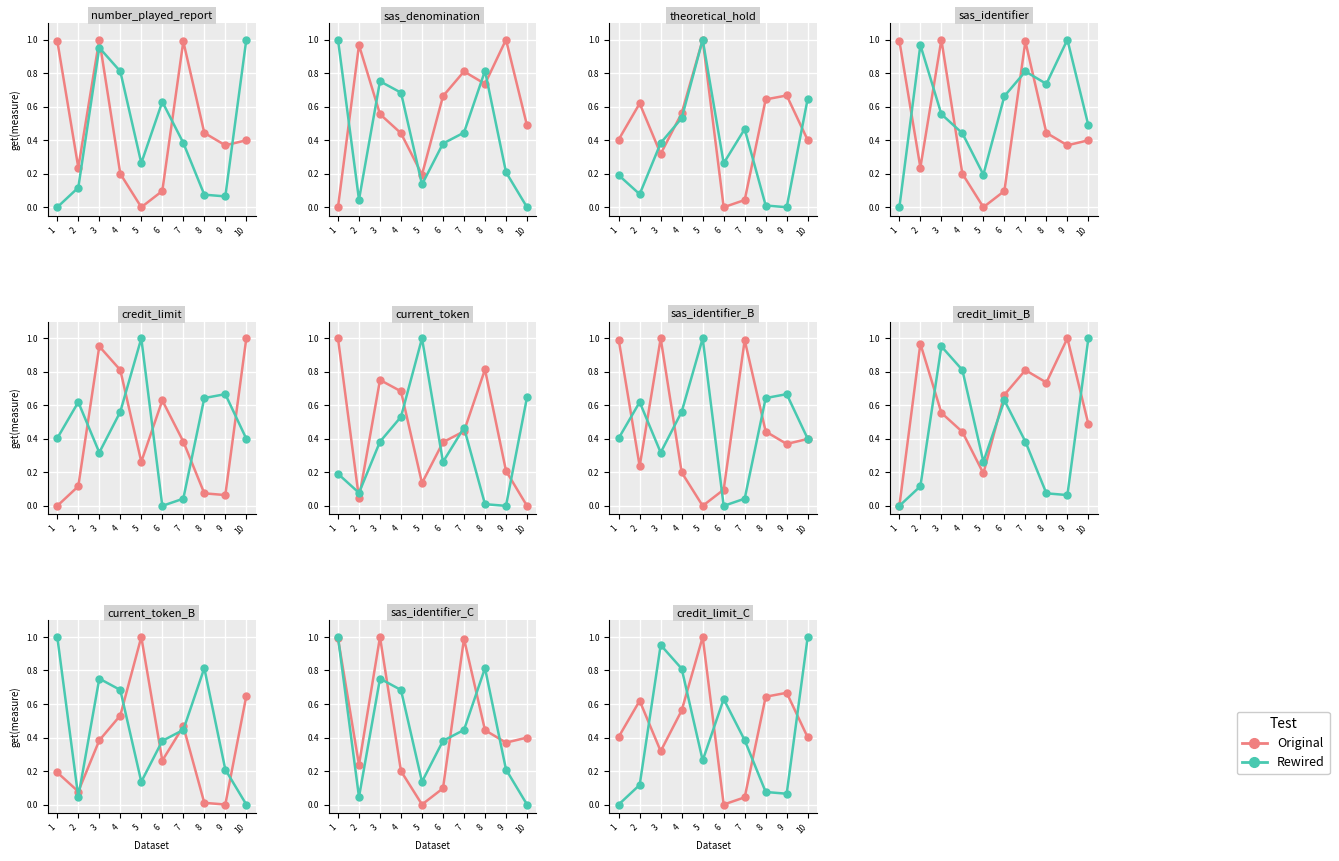

Count the number of categories in the chart.

10